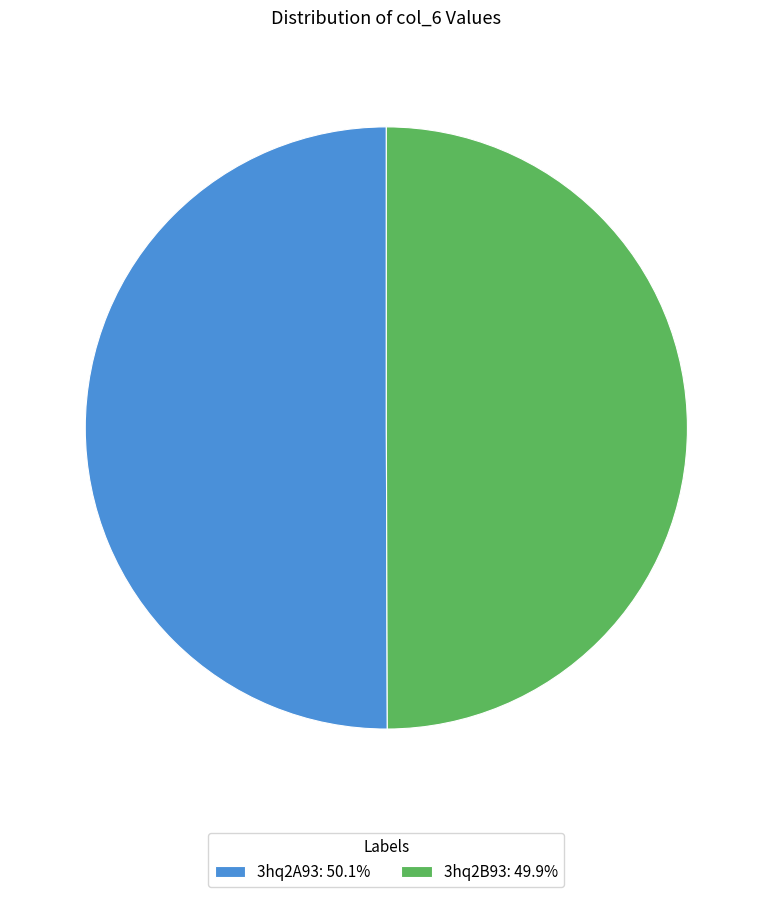

True or false: 3hq2B93 accounts for 50% of the total.

True